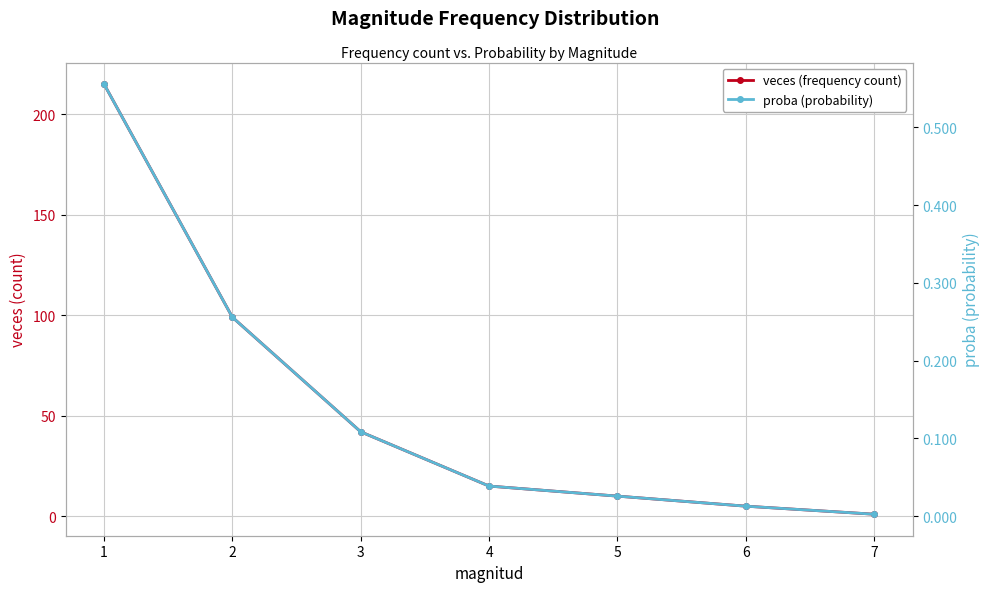

Read the veces (frequency count) value at 6.

5.0